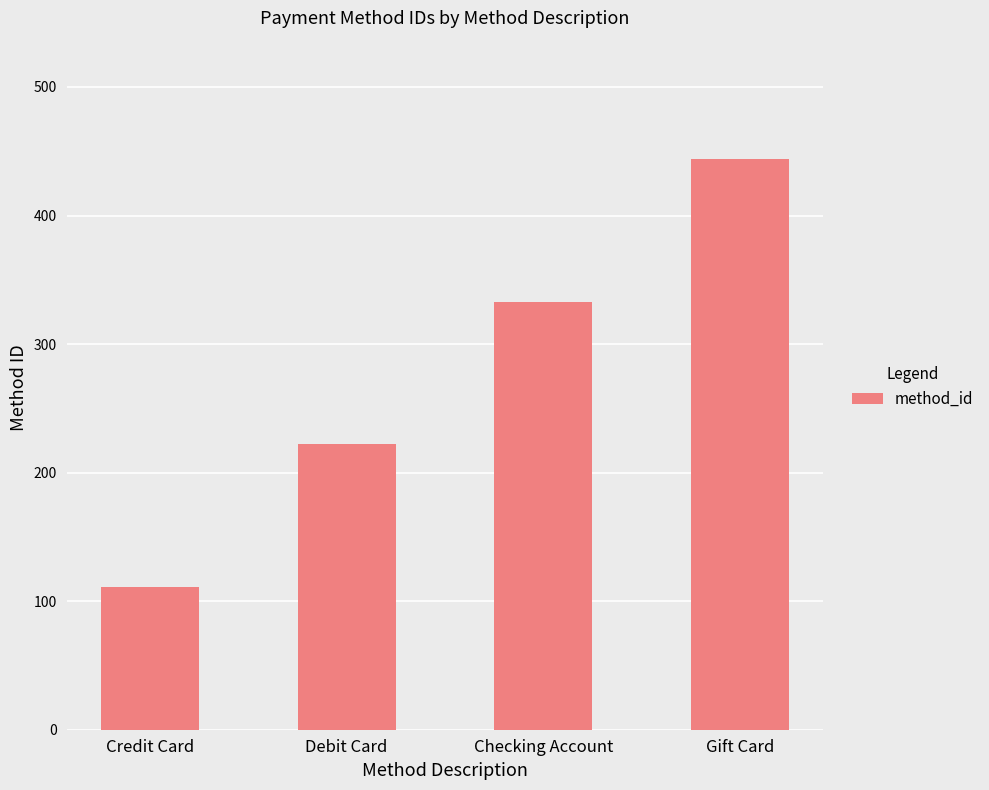

Reading left to right, extract all data points from this chart.

Credit Card=111	Debit Card=222	Checking Account=333	Gift Card=444